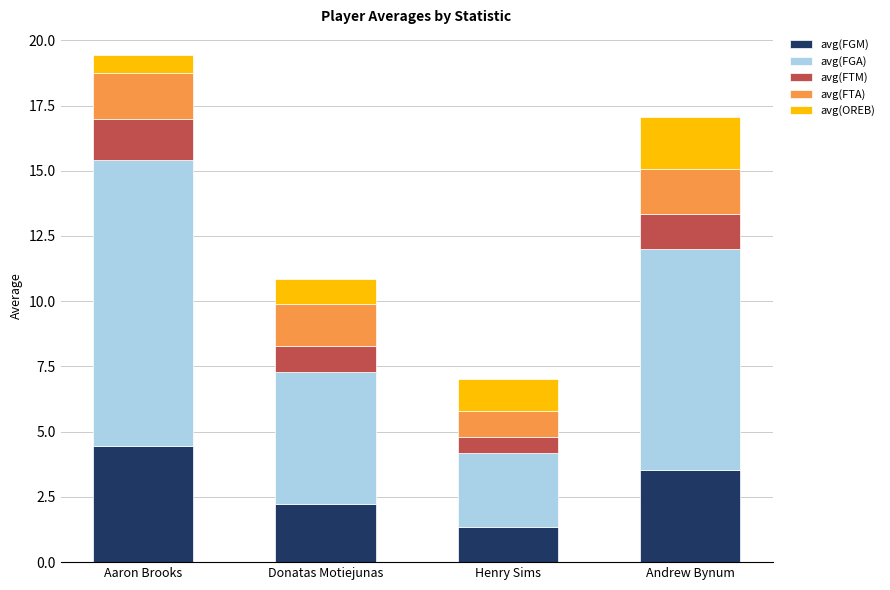

The value of avg(FGM) at Andrew Bynum is 3.5. True or false?

True